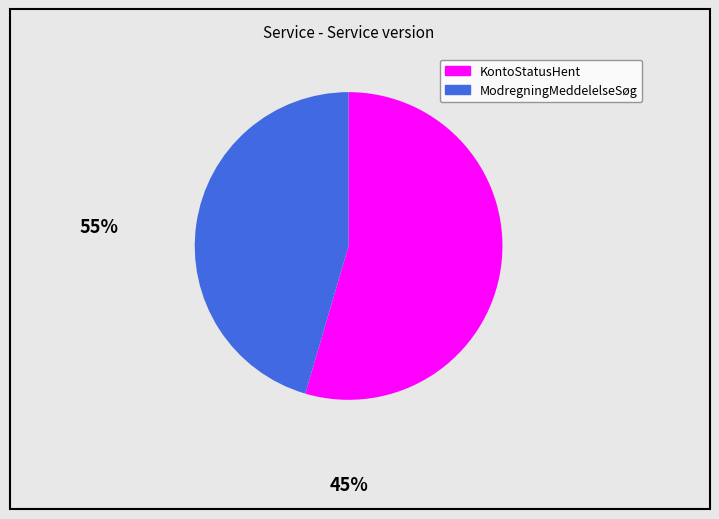

Between ModregningMeddelelseSøg and KontoStatusHent, which is larger?

KontoStatusHent